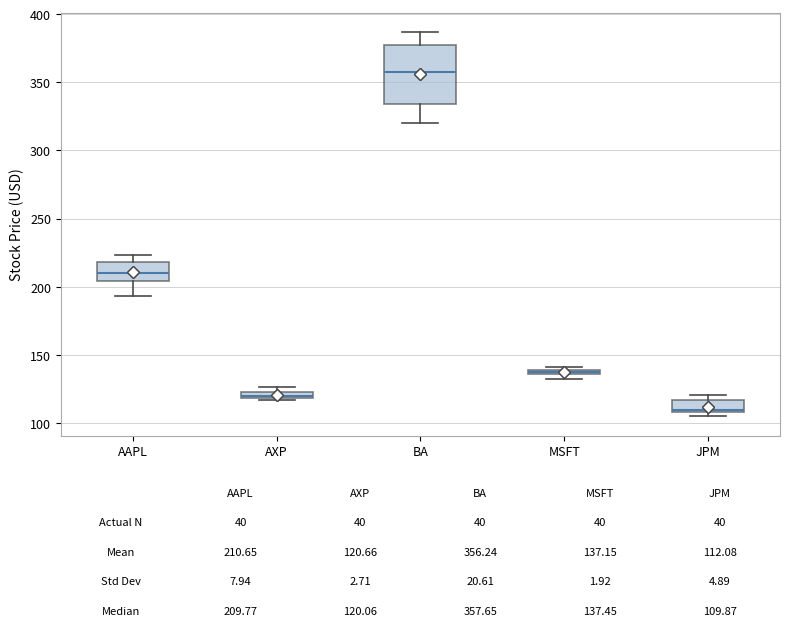

Which box is the tallest, from its lower edge to its upper edge?

BA